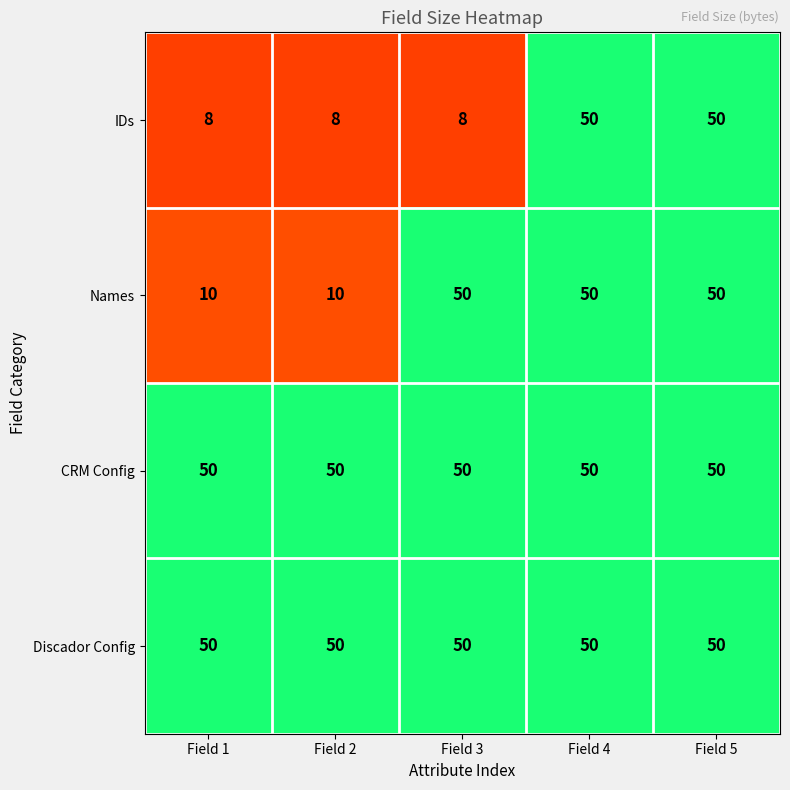

What is the greatest value displayed?

50